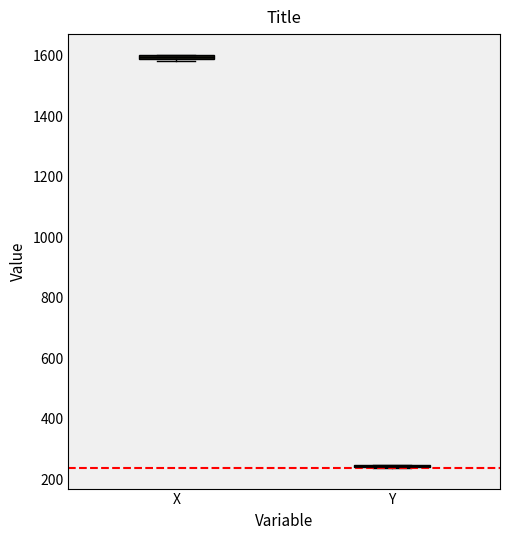

Where is the upper edge of the box for X on the y-axis? The values are not printed on the chart, so give them approximately, as read against the axis.

1600